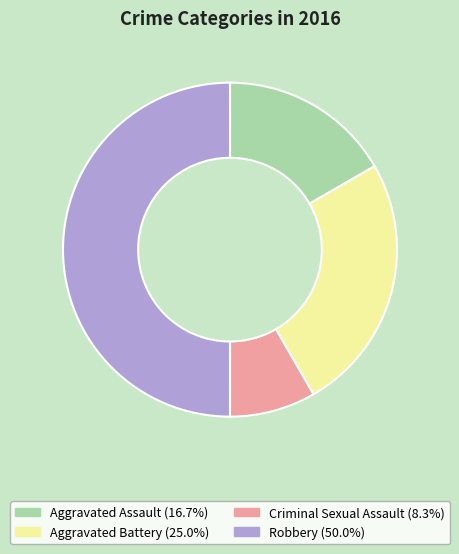

Rank the categories by value from highest to lowest.

Robbery, Aggravated Battery, Aggravated Assault, Criminal Sexual Assault